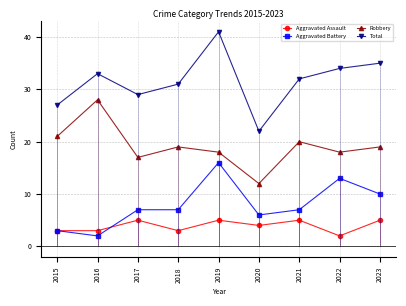

At which category is the sum across all series the highest?

2019